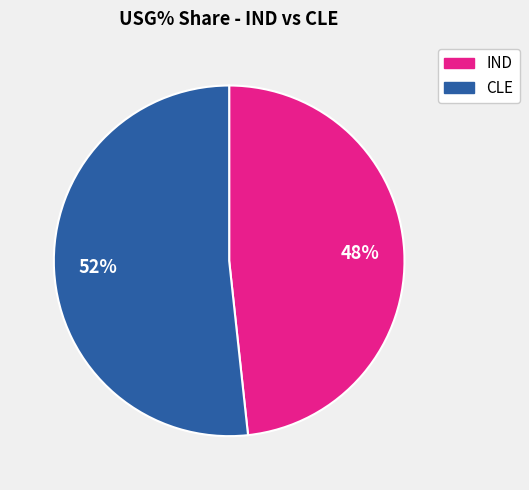

To the nearest percent, what is the average slice percentage?

50%